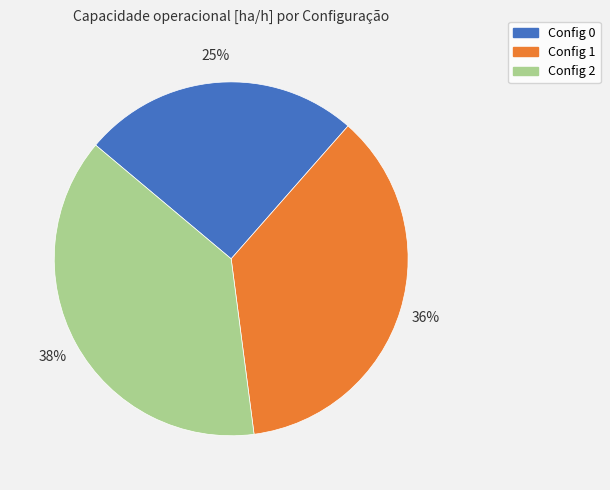

To the nearest percent, what is the difference between the largest and smallest slice percentages?

13%